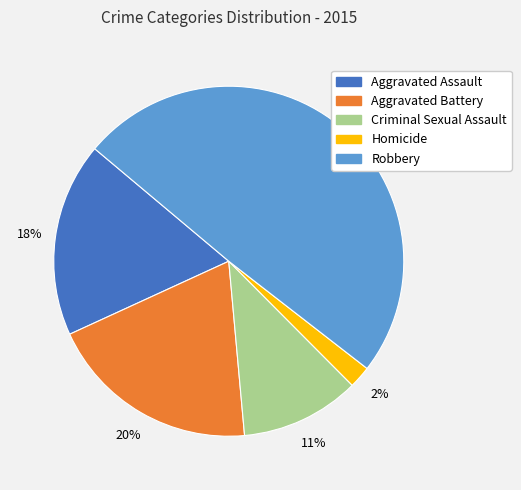

What is the smallest slice in the pie chart?

Homicide